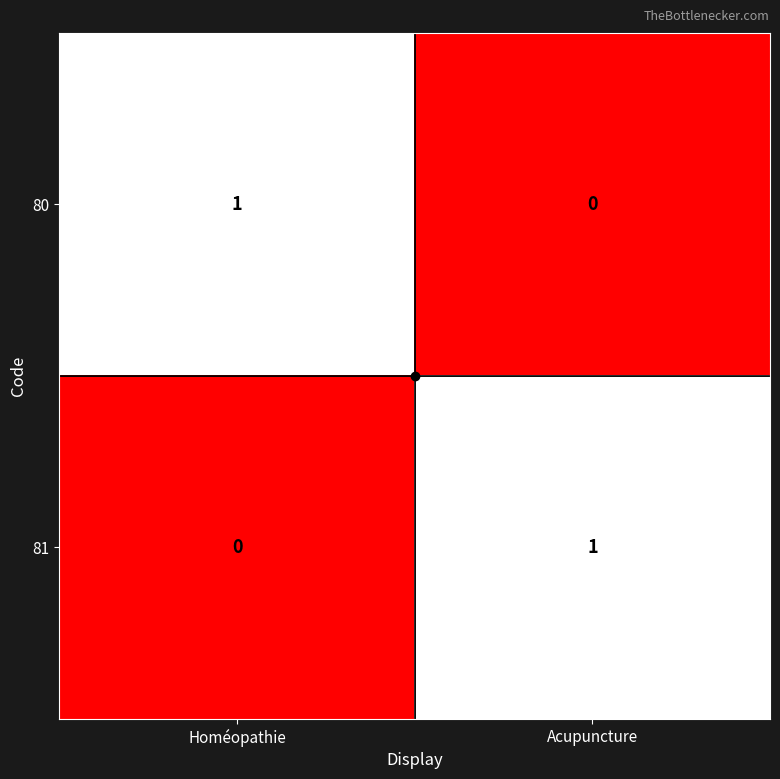

What is the difference between the highest and lowest values at Acupuncture?

1